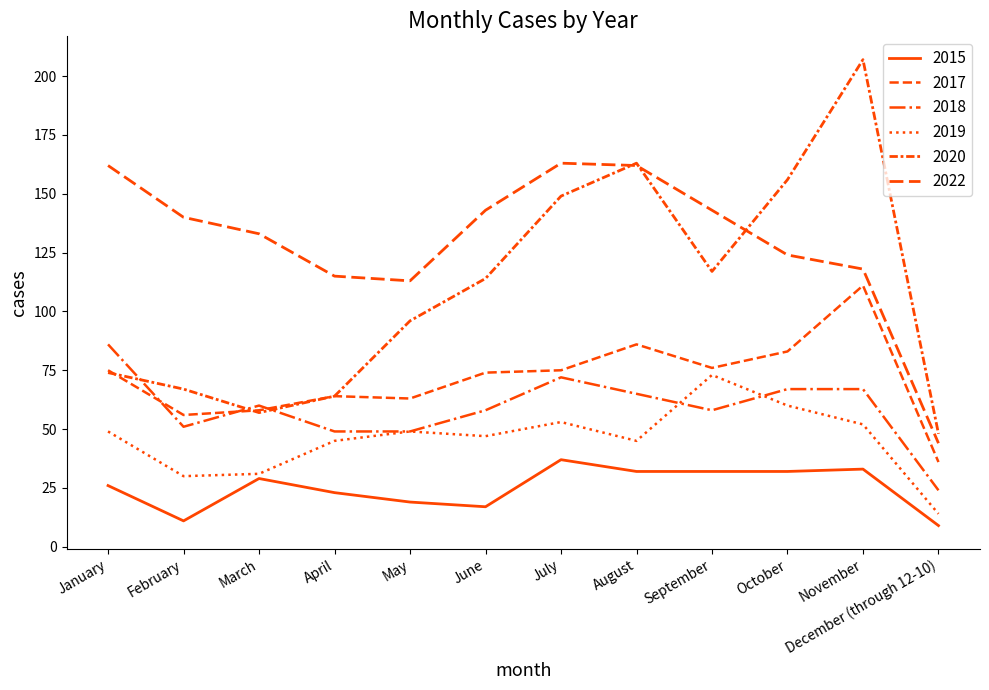

True or false: 2017 and 2019 intersect in this chart.

False